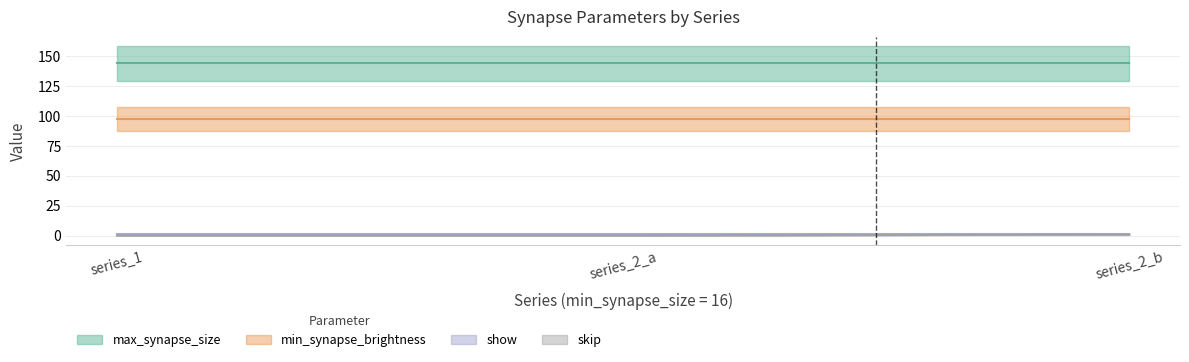

What is the total value across all series at 16?

242.5